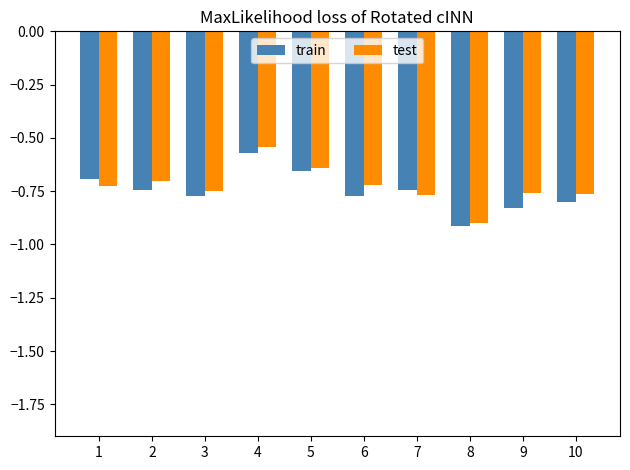

The train series shows -0.3 at 2. True or false?

False